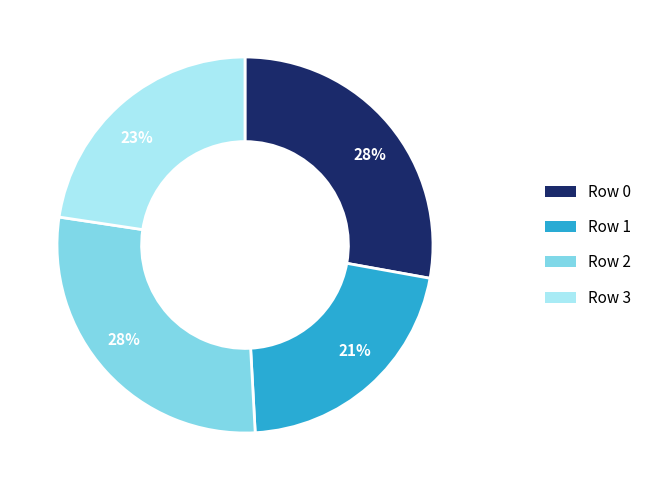

Is the sum of Row 3 and Row 0 greater than half?

Yes